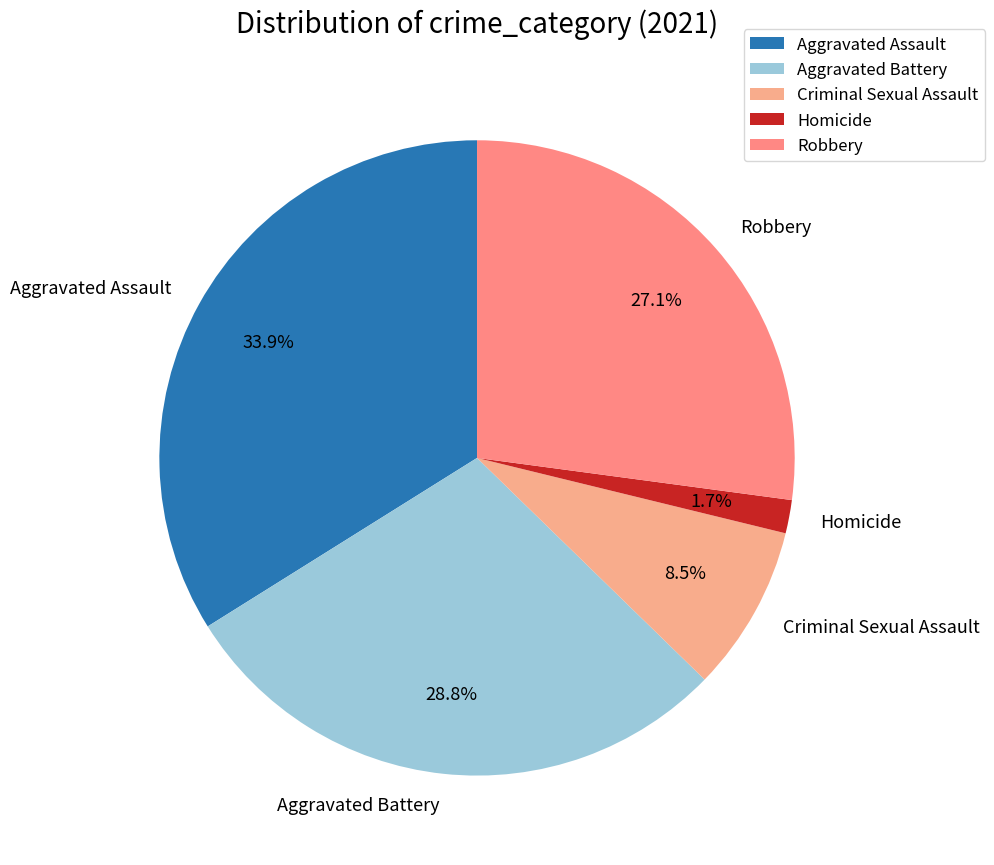

What percentage is the Aggravated Battery slice, to the nearest percent?

29%